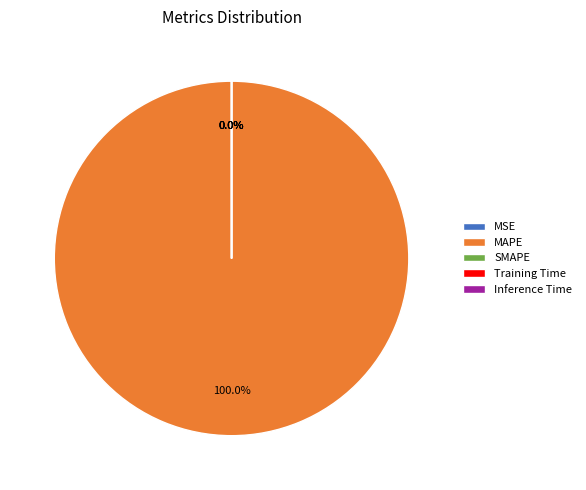

Count the number of slices in the pie.

5